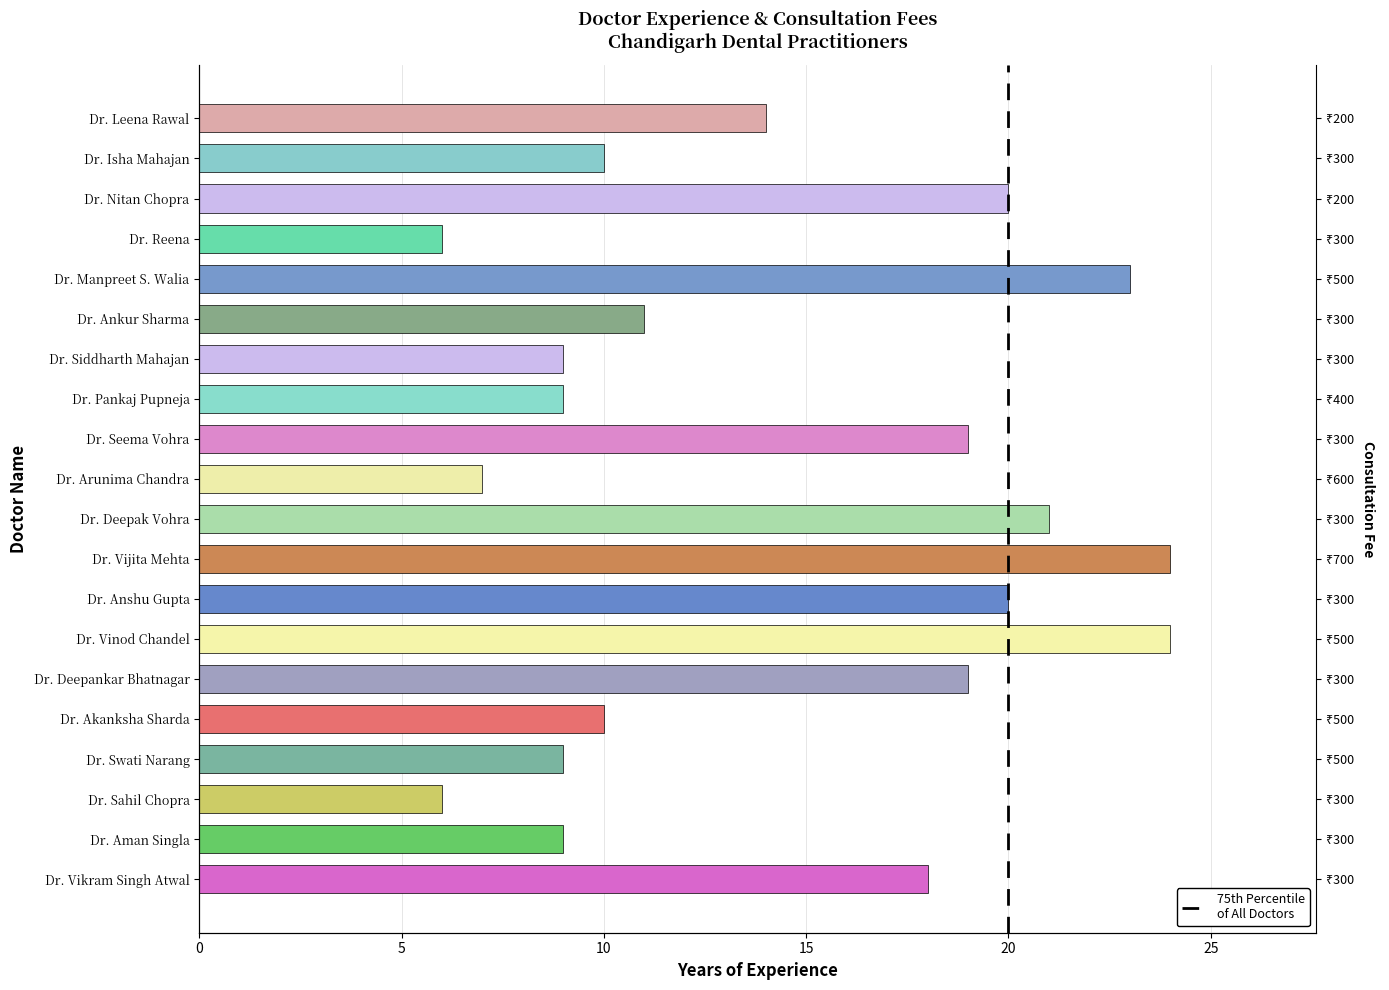

Does the chart contain stacked bars?

No